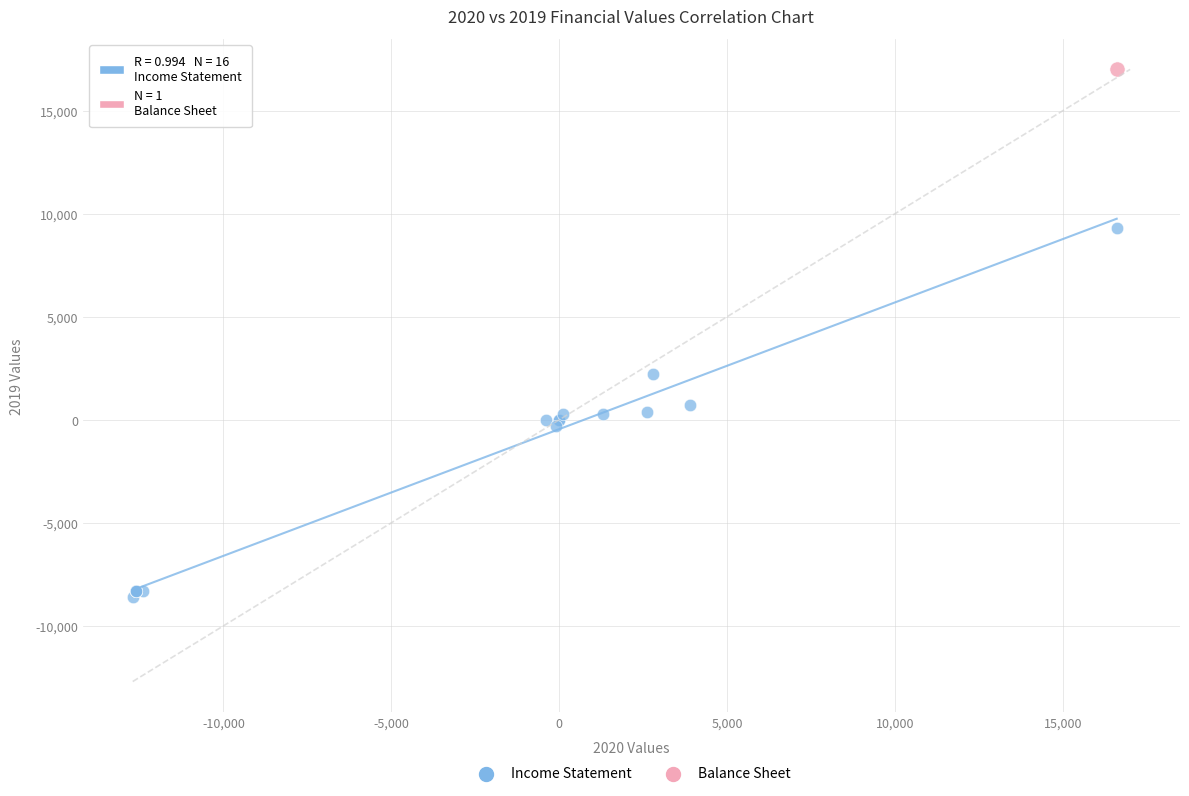

What are all the series names shown in the legend?

Income Statement, Balance Sheet